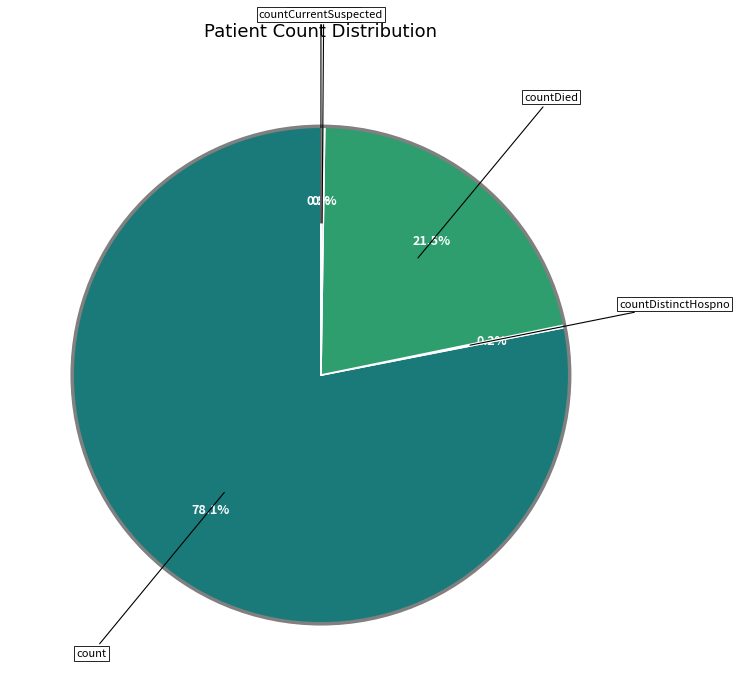

How many segments does this pie chart have?

5